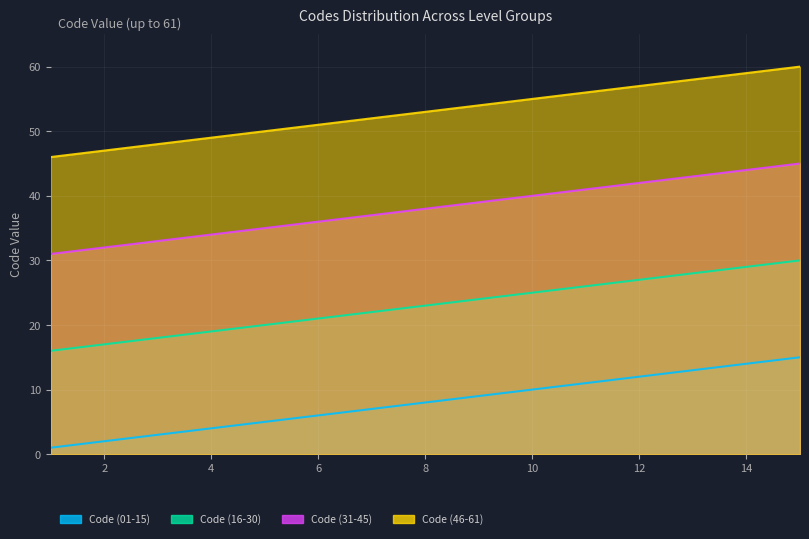

How many values in the Code (01-15) series exceed 8?

7